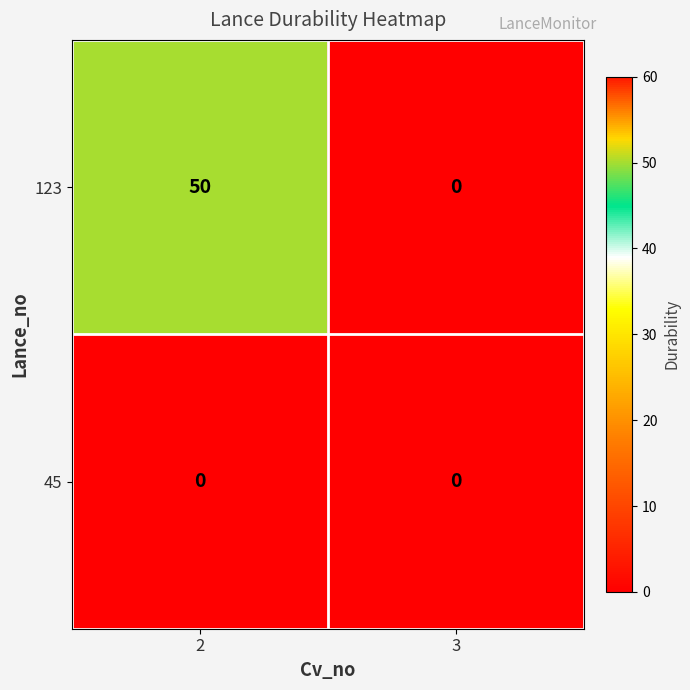

Rank the series by their maximum value, from highest to lowest.

123, 45